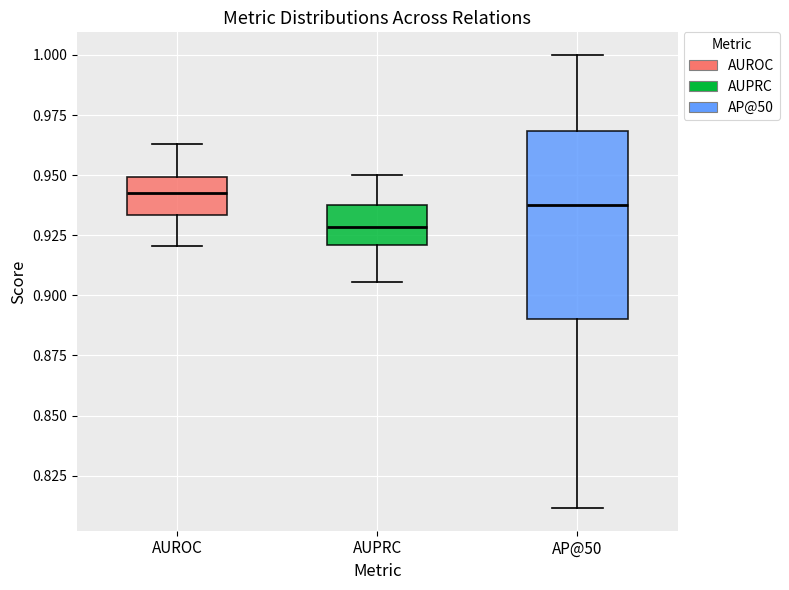

Reading left to right, transcribe this box plot: for each box, give where its median line is, the range the box spans, and where its two whiskers end, as read against the y-axis. The values are not printed on the chart, so give them approximately, as read against the axis.

AUROC: median 0.940, box 0.935 to 0.950, whiskers 0.920 to 0.965
AUPRC: median 0.930, box 0.920 to 0.935, whiskers 0.905 to 0.950
AP@50: median 0.940, box 0.890 to 0.970, whiskers 0.810 to 1.000